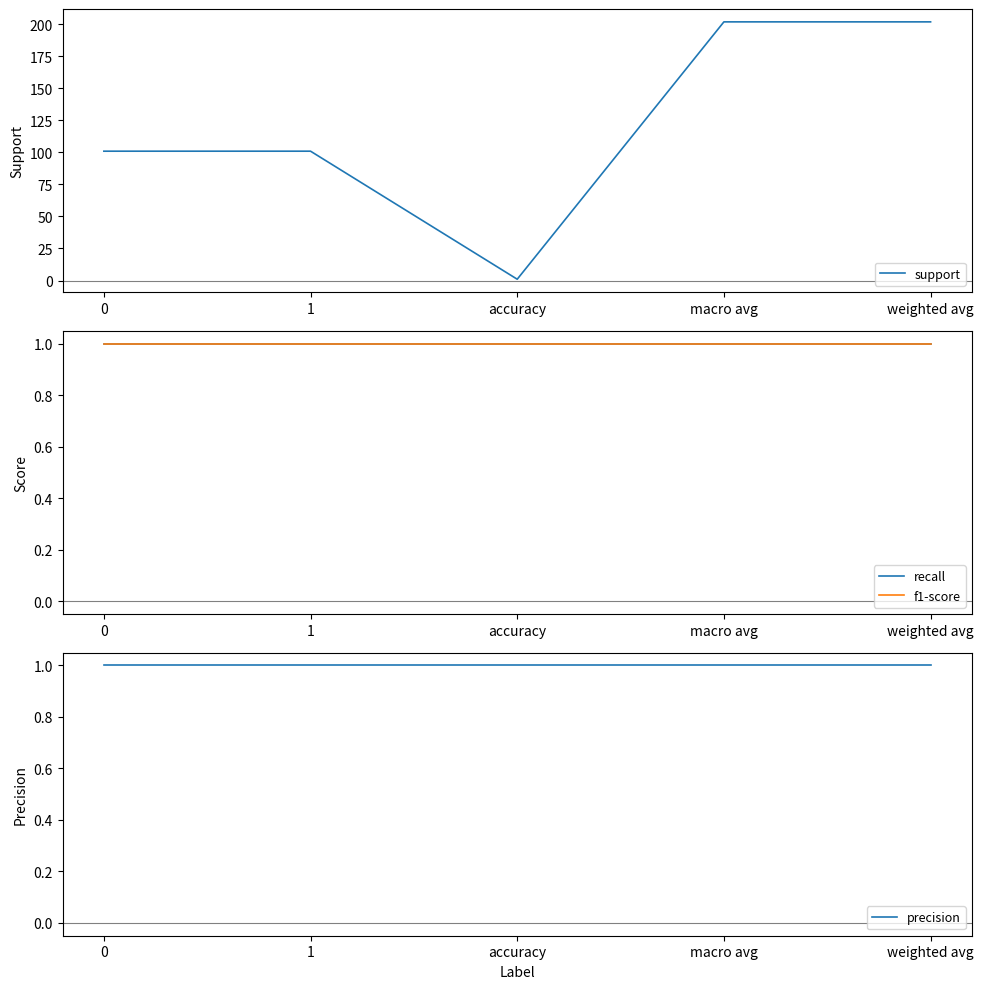

What is the minimum value for recall?

1